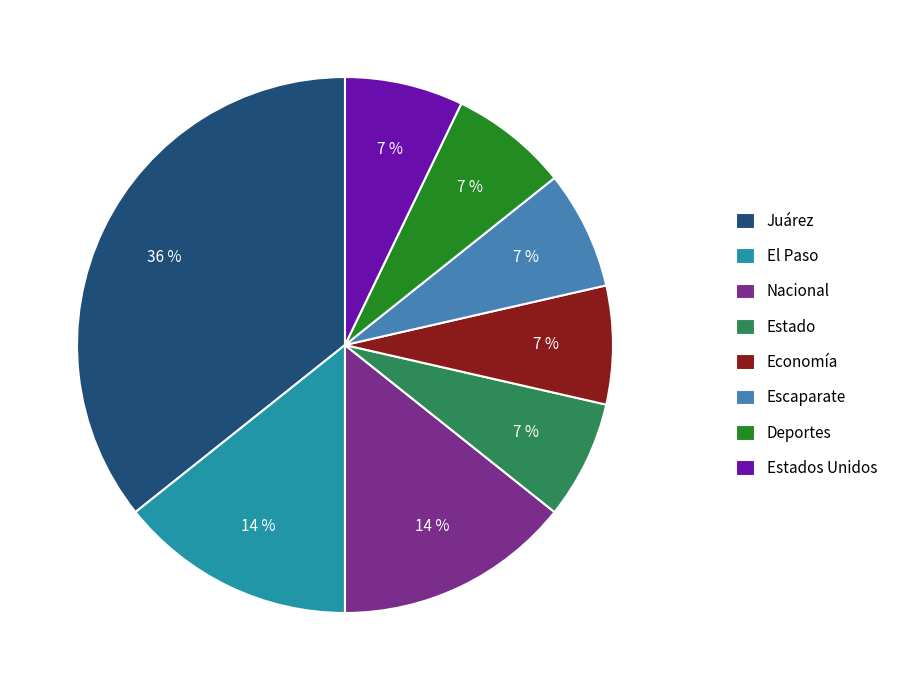

Which category has the biggest portion of the pie?

Juárez